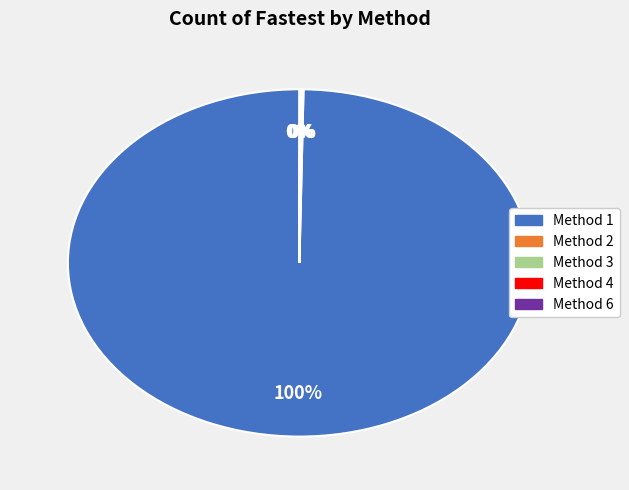

To the nearest percent, what is the average slice percentage?

20%